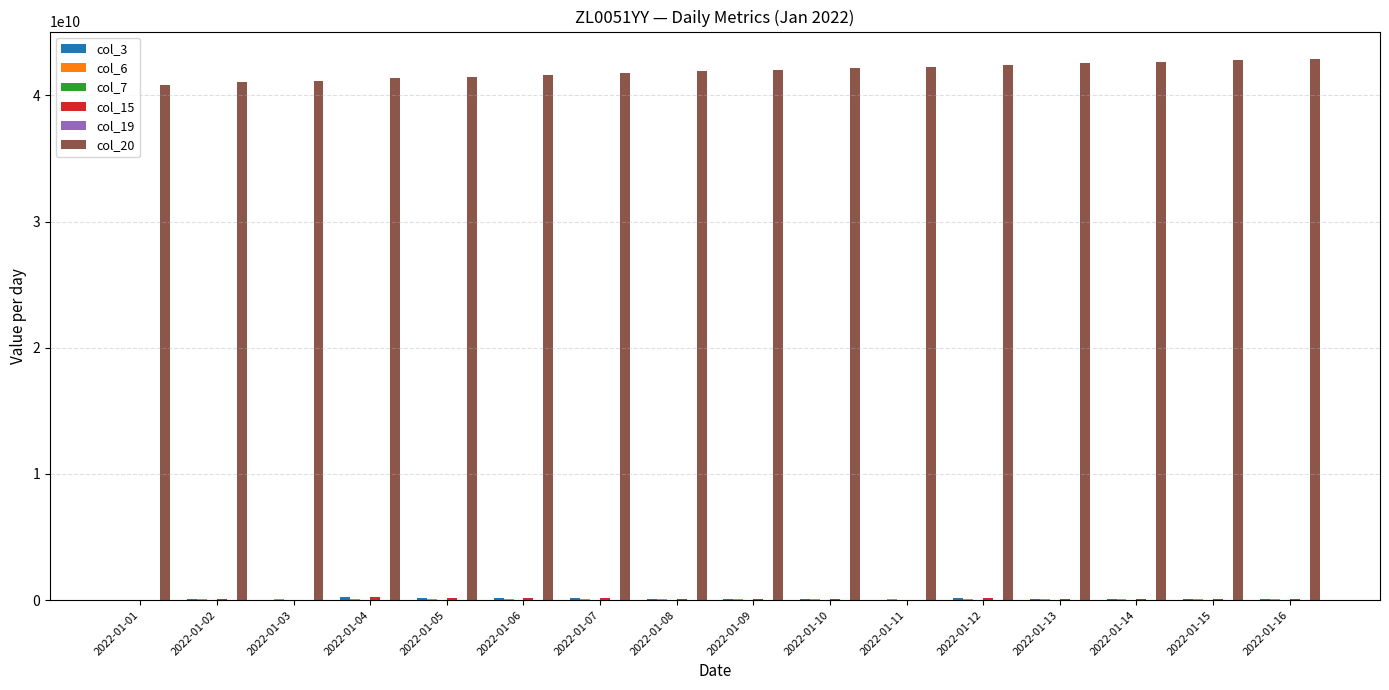

Which series has the largest total across all categories?

col_20